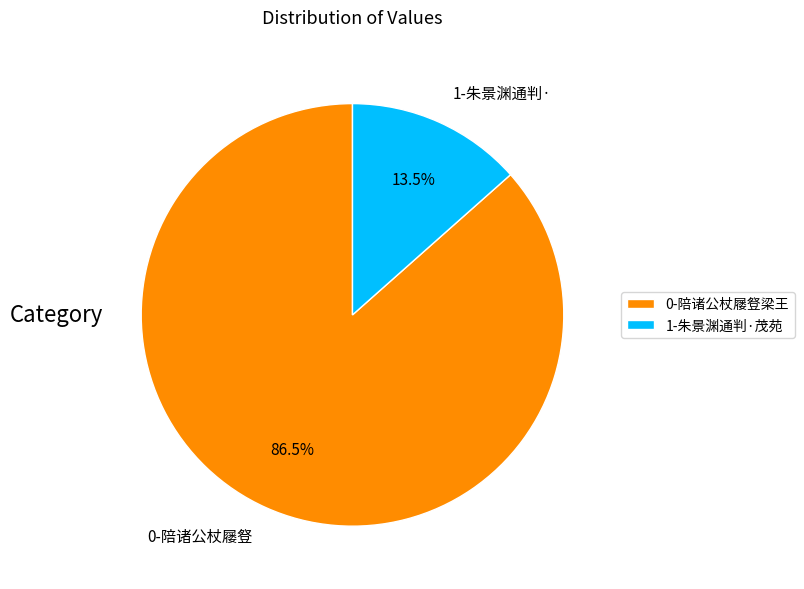

Between 0-陪诸公杖屦豋 and 1-朱景渊通判·, which is larger?

0-陪诸公杖屦豋